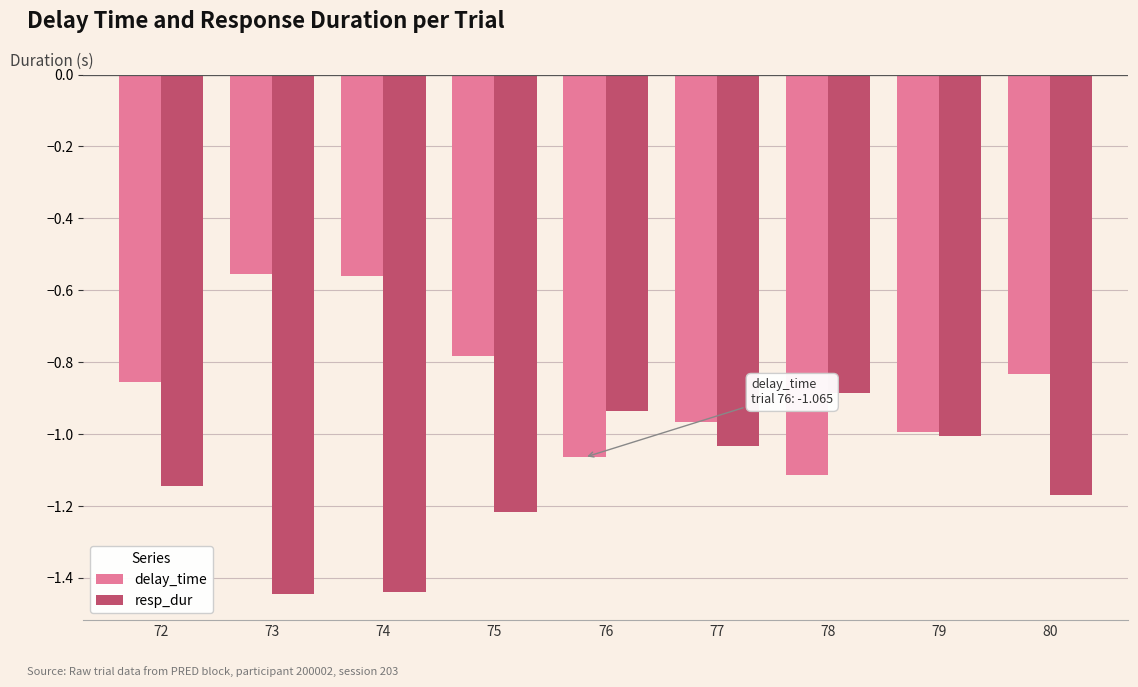

How many bars are there in each group?

2